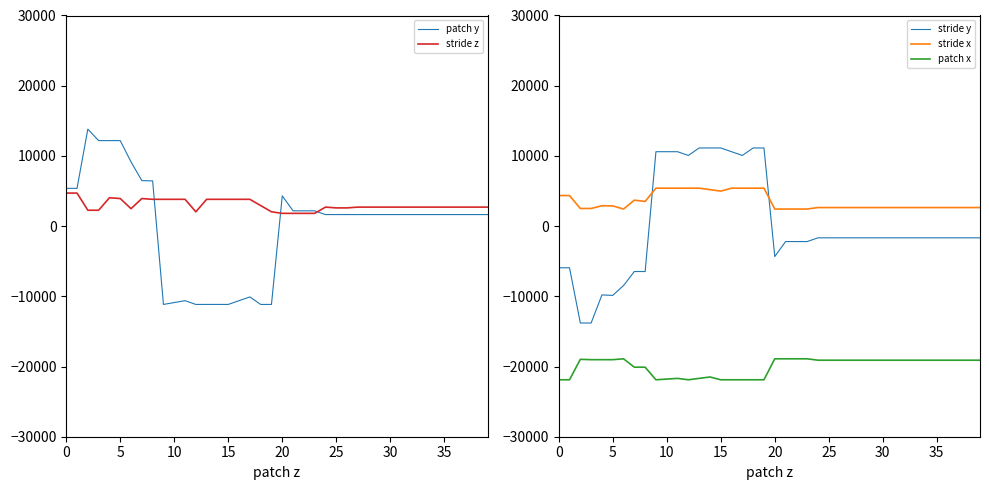

What is the total value across all series at 31?

-13775.8